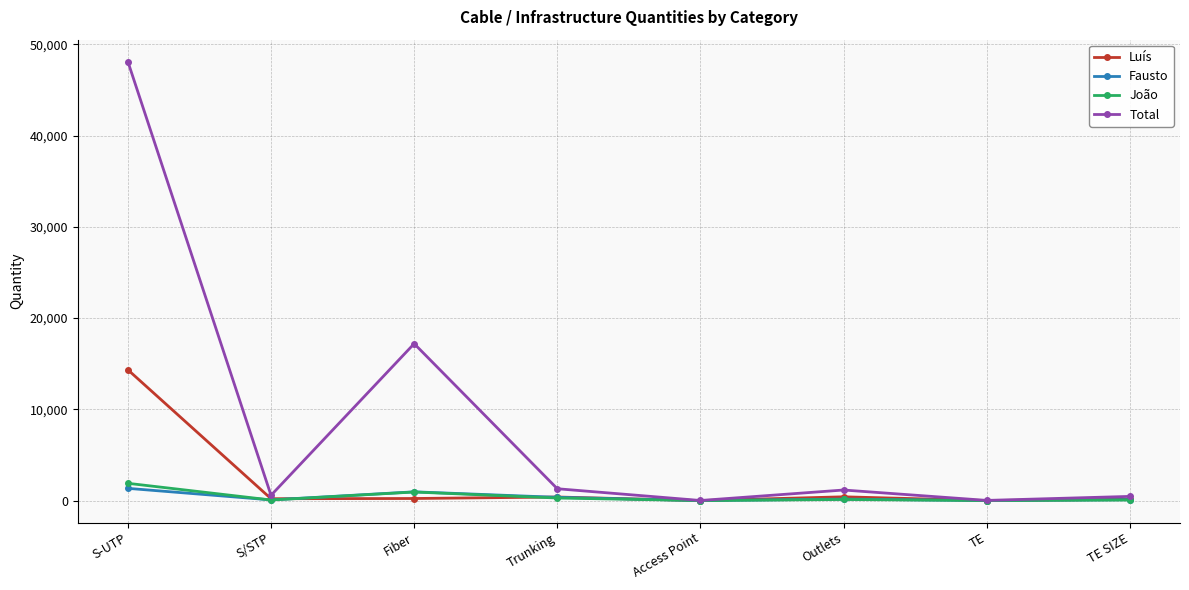

Read the Total value at TE.

21.0